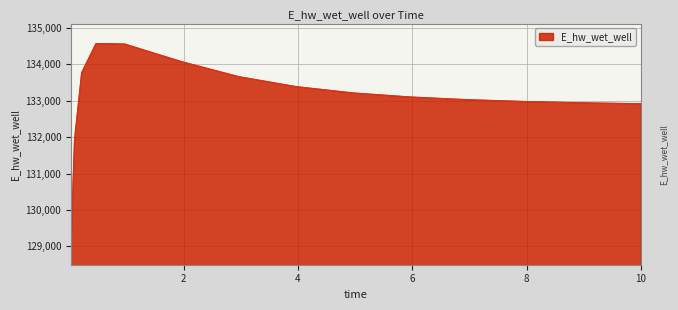

What is the greatest value displayed?

134565.8